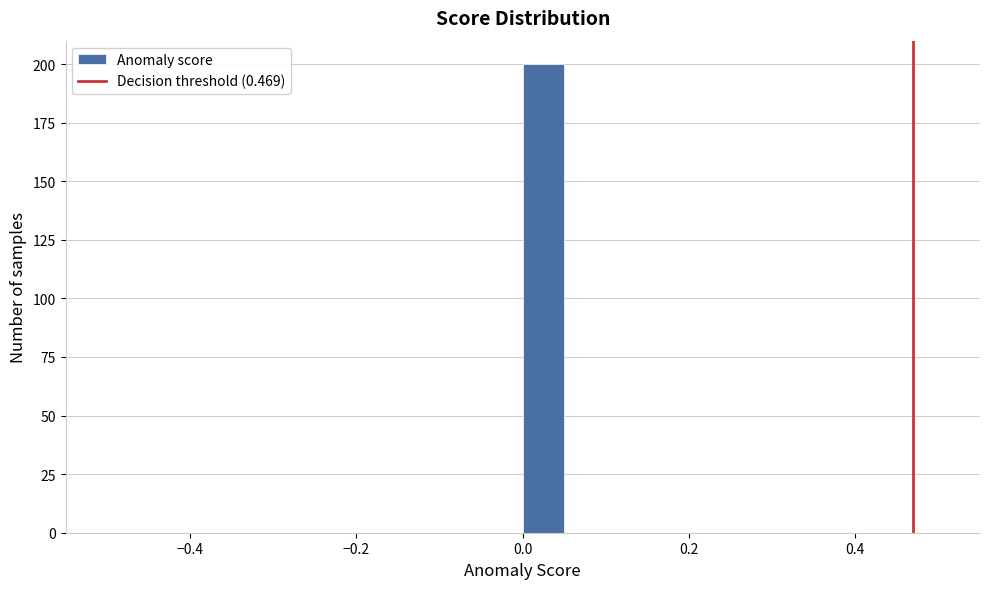

Read against the x-axis, roughly where is the centre of the tallest bar?

0.02